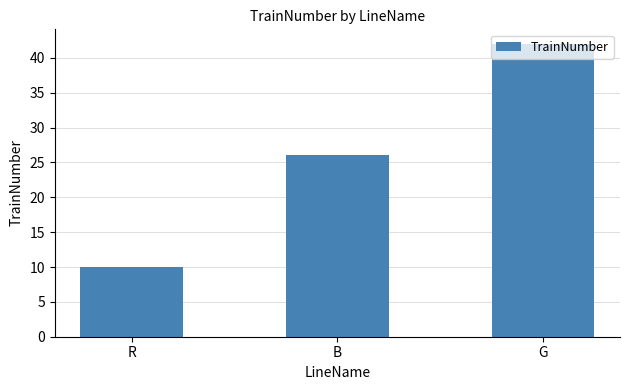

How many bars are there in total?

3